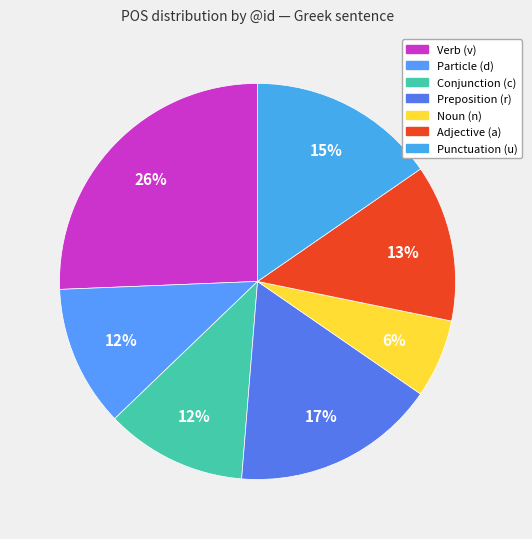

What is the largest slice in the pie chart?

Verb (v)